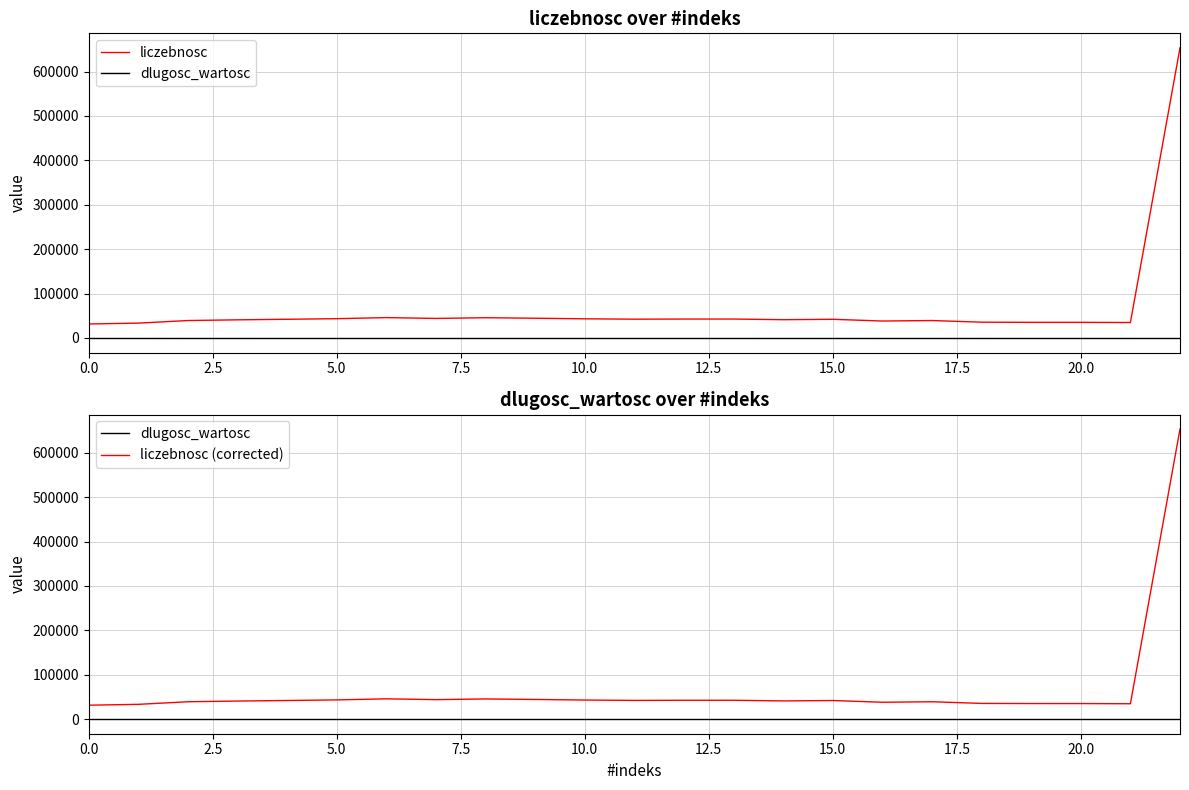

How many distinct data groups are displayed?

3